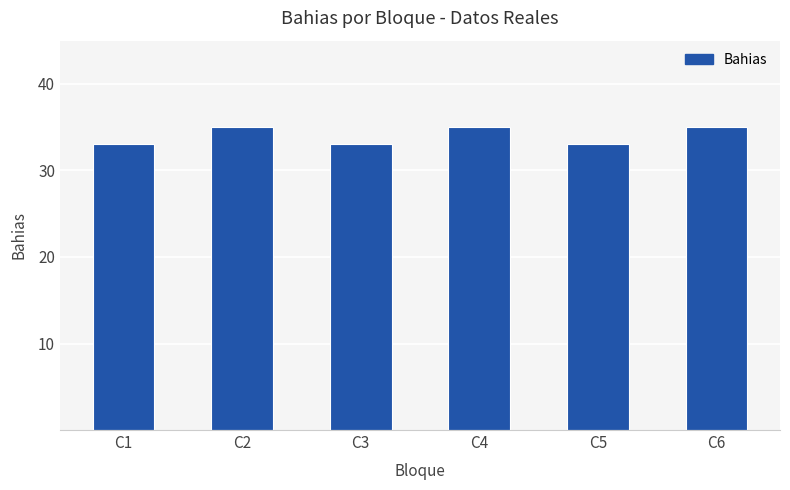

Reading left to right, list all the values displayed in this chart.

C1=33	C2=35	C3=33	C4=35	C5=33	C6=35